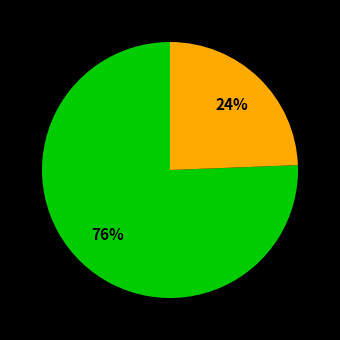

How many slices are in this pie chart?

2